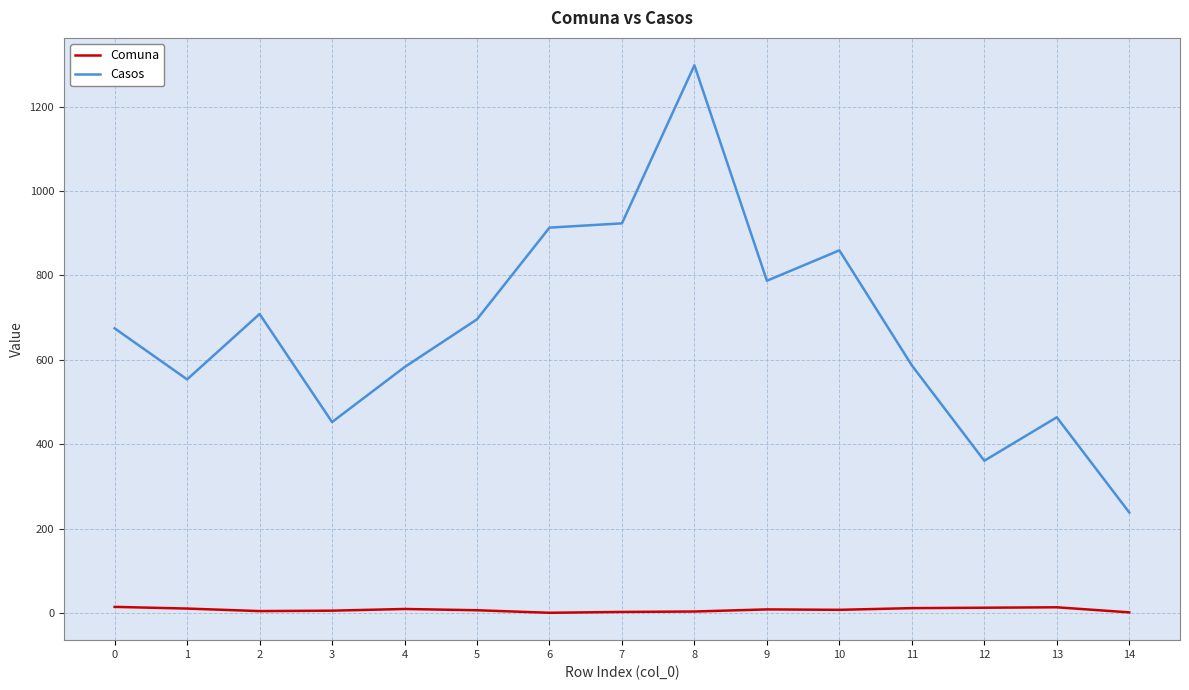

At 6, list the series in order from smallest to largest.

Comuna, Casos